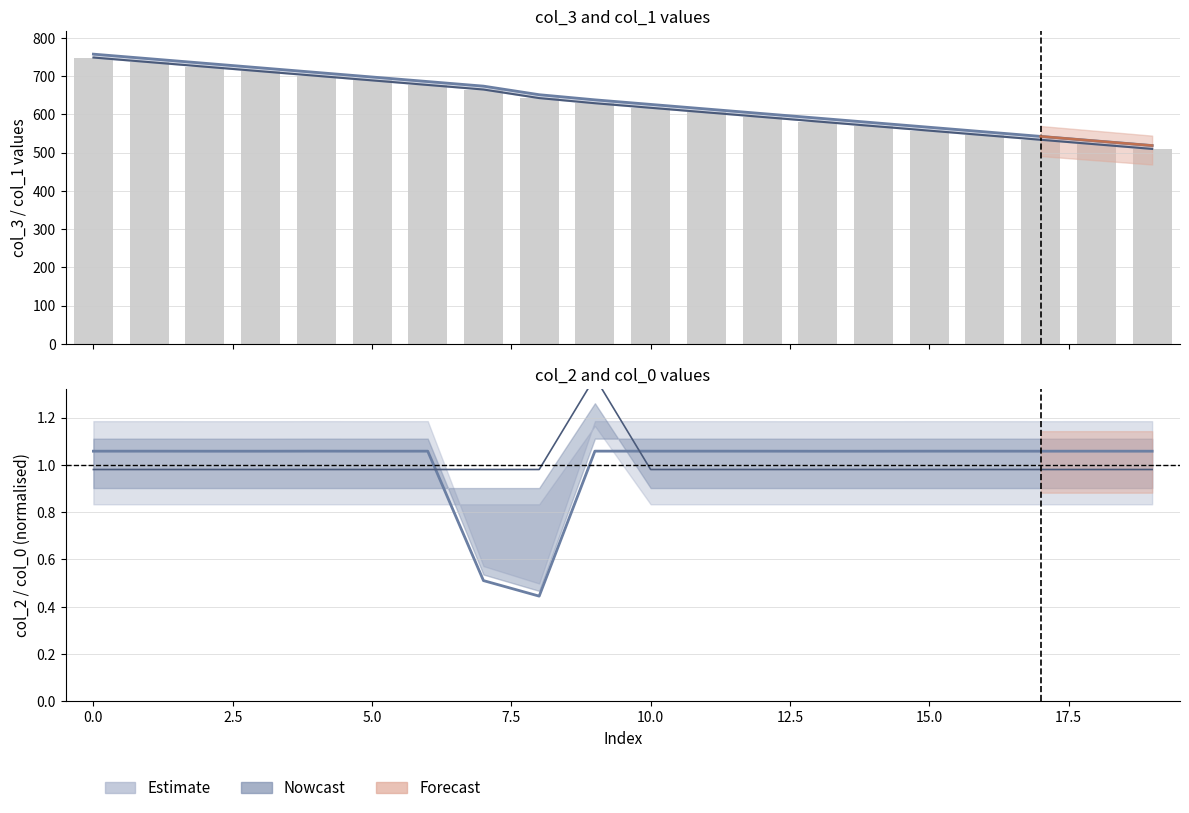

The value of col_1 at 17 is 533.6. True or false?

True